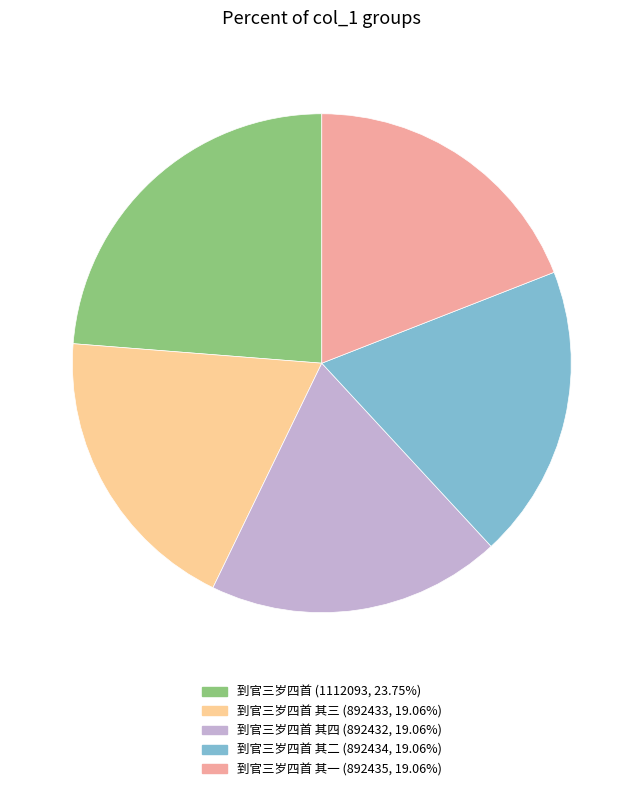

Is there any slice that represents more than half of the pie?

No